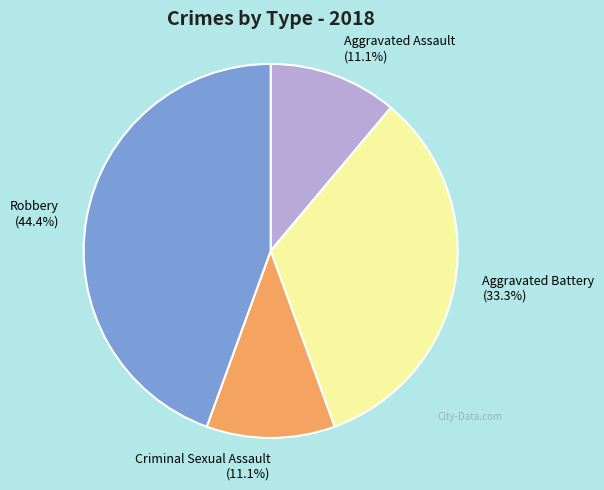

Is it true that Aggravated Battery is 33% of the pie?

True